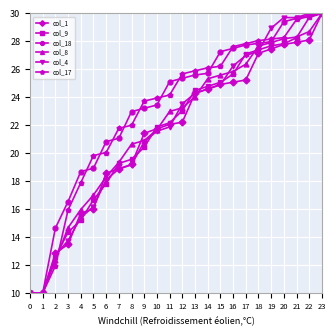

Reading left to right, transcribe all the data shown in this chart.

col_1: 0=10.0	1=10.0	2=12.9	3=13.5	4=15.7	5=16.0	6=18.6	7=18.9	8=19.2	9=21.4	10=21.7	11=22.1	12=22.2	13=24.3	14=24.6	15=24.9	16=25.1	17=25.2	18=27.1	19=27.5	20=27.8	21=27.9	22=28.1	23=30.0
col_9: 0=10.0	1=10.0	2=12.6	3=14.3	4=15.2	5=16.7	6=17.8	7=19.3	8=19.6	9=20.4	10=21.9	11=22.2	12=23.0	13=24.5	14=24.8	15=25.1	16=25.7	17=27.1	18=27.4	19=27.7	20=27.8	21=28.3	22=29.7	23=30.0
col_18: 0=10.0	1=10.0	2=14.6	3=16.5	4=18.7	5=18.9	6=20.8	7=21.1	8=23.0	9=23.2	10=23.5	11=25.1	12=25.4	13=25.6	14=25.7	15=27.3	16=27.5	17=27.7	18=27.9	19=28.0	20=29.4	21=29.6	22=29.9	23=30.0
col_8: 0=10.0	1=10.0	2=12.3	3=14.7	4=16.0	5=17.0	6=18.3	7=19.4	8=20.6	9=20.9	10=21.7	11=23.0	12=23.2	13=24.0	14=25.3	15=25.6	16=25.8	17=26.4	18=27.7	19=27.9	20=28.2	21=28.3	22=28.7	23=30.0
col_4: 0=10.0	1=10.0	2=12.7	3=13.8	4=15.4	5=16.2	6=18.1	7=18.9	8=19.2	9=20.8	10=21.6	11=21.9	12=23.5	13=24.3	14=24.6	15=24.9	16=26.2	17=27.0	18=27.3	19=28.9	20=29.7	21=29.7	22=30.0	23=30.0
col_17: 0=10.0	1=10.0	2=11.9	3=15.9	4=17.9	5=19.8	6=20.1	7=21.8	8=22.0	9=23.7	10=23.9	11=24.2	12=25.7	13=25.9	14=26.1	15=26.2	16=27.6	17=27.8	18=28.1	19=28.2	20=28.3	21=29.6	22=29.8	23=30.0